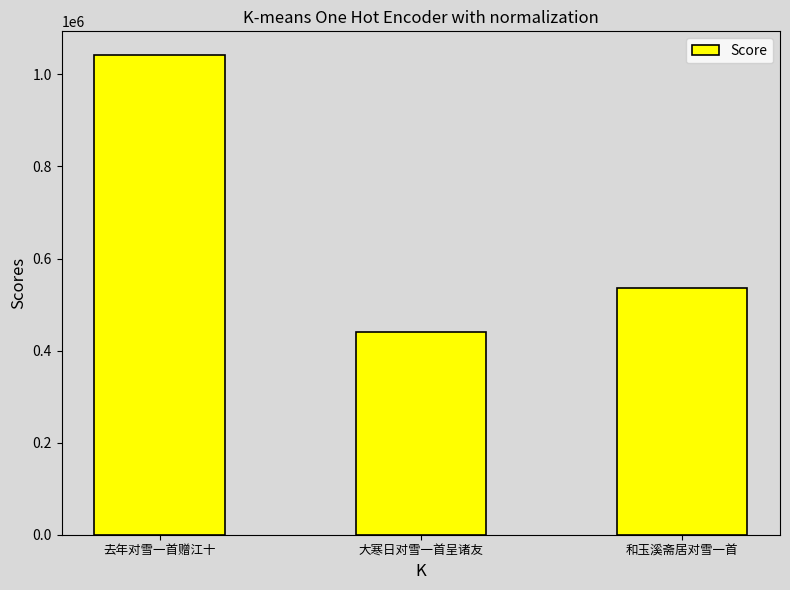

Between 和玉溪斋居对雪一首 and 大寒日对雪一首呈诸友, which is larger?

和玉溪斋居对雪一首